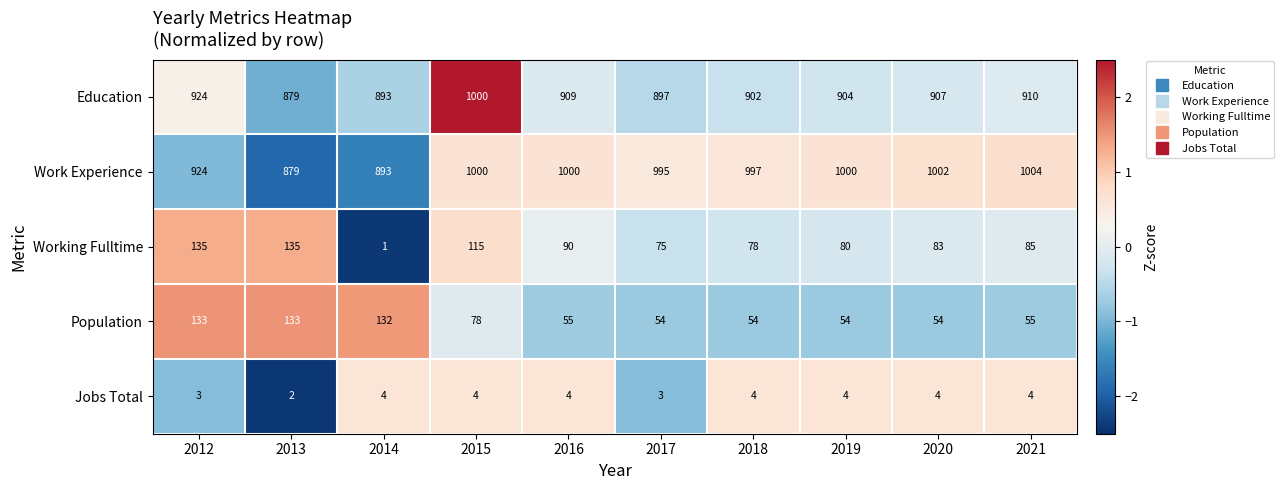

Which series has the largest range (max minus min)?

Working Fulltime